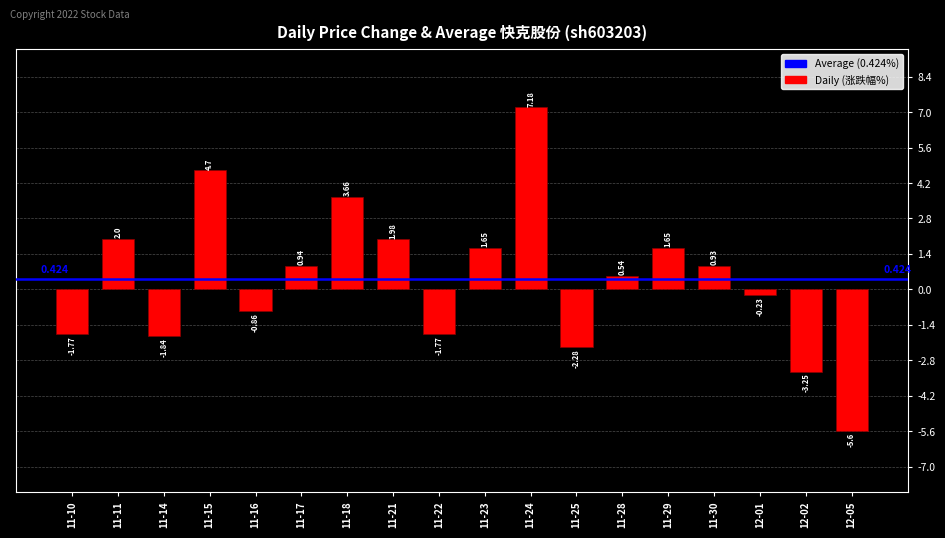

Does the chart contain any negative values?

Yes